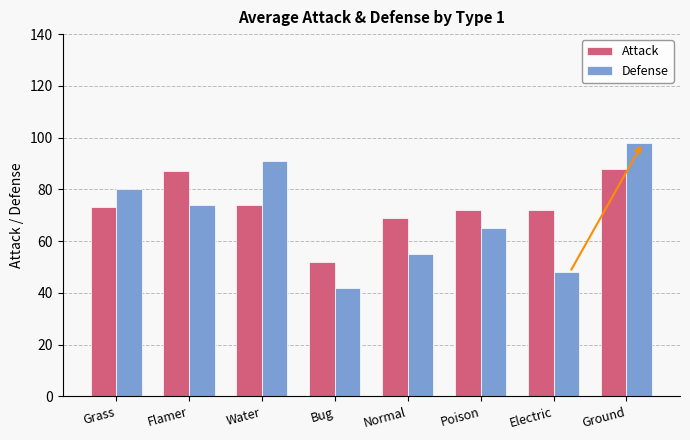

Which category has the lowest value in the Attack series?

Bug